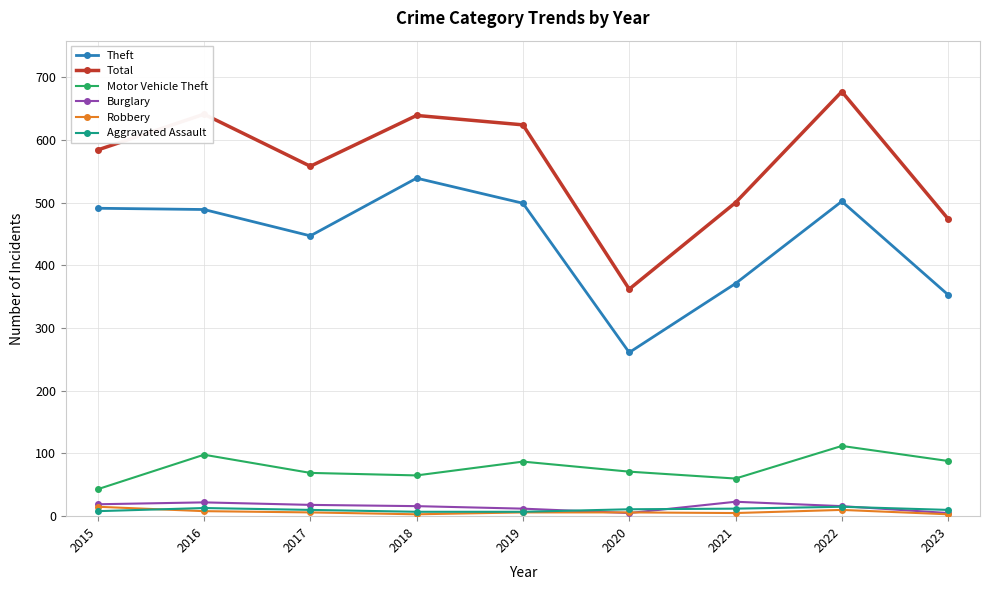

True or false: Theft and Total intersect in this chart.

False